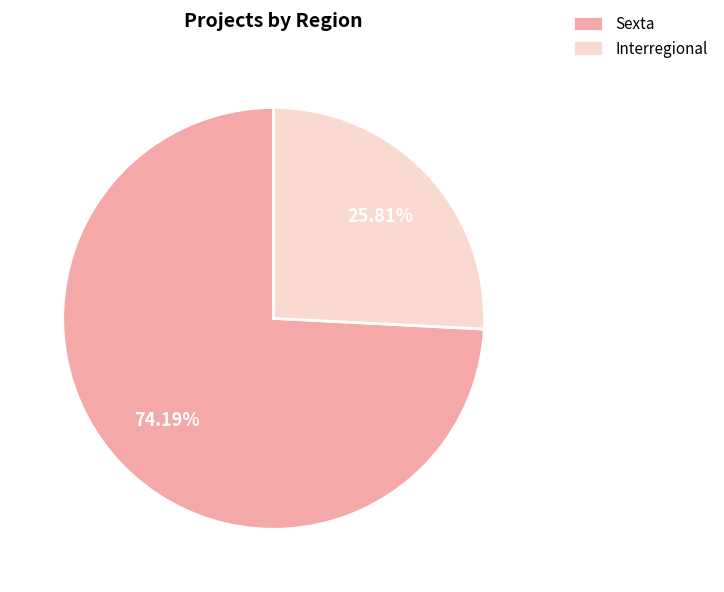

Which has a higher value, Sexta or Interregional?

Sexta